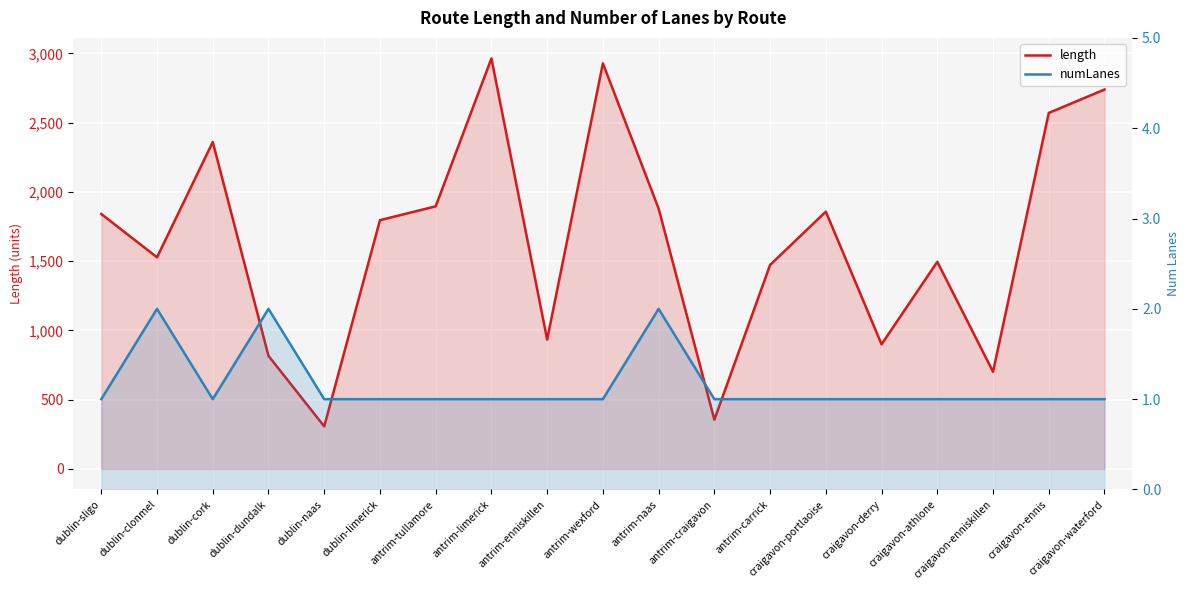

What is the difference between the highest and lowest values at dublin-clonmel?

1526.0